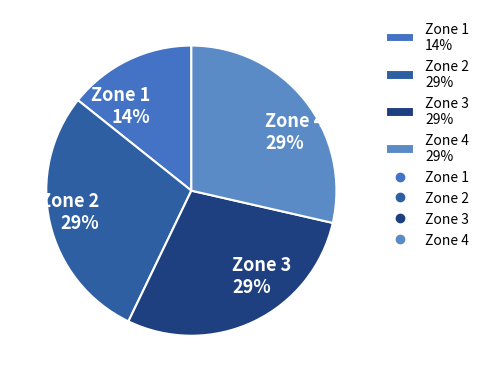

Combined, do Zone 1 14% and Zone 2 29% account for over 50%?

No